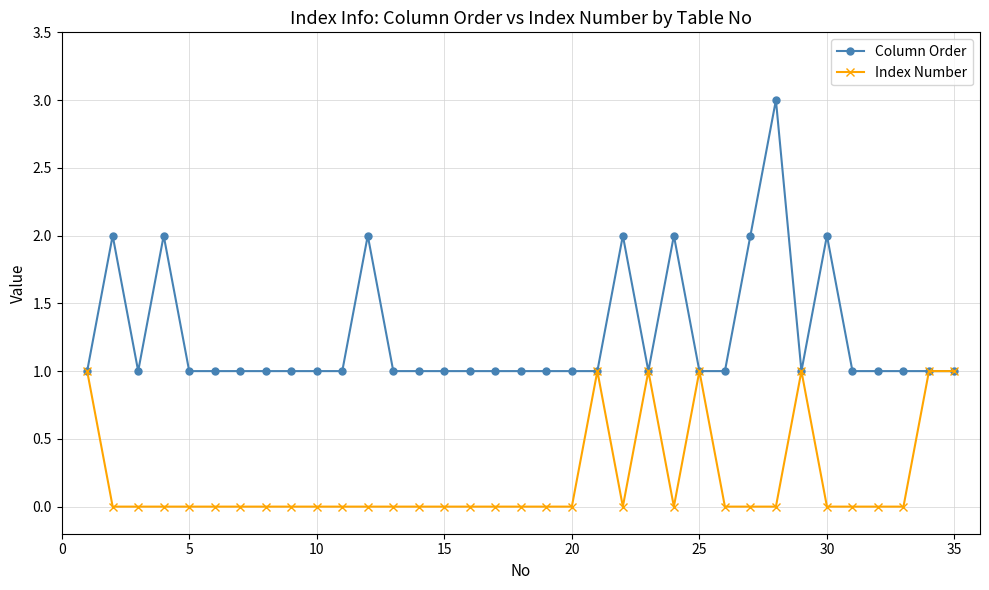

Rank the series by their maximum value, from lowest to highest.

Index Number, Column Order